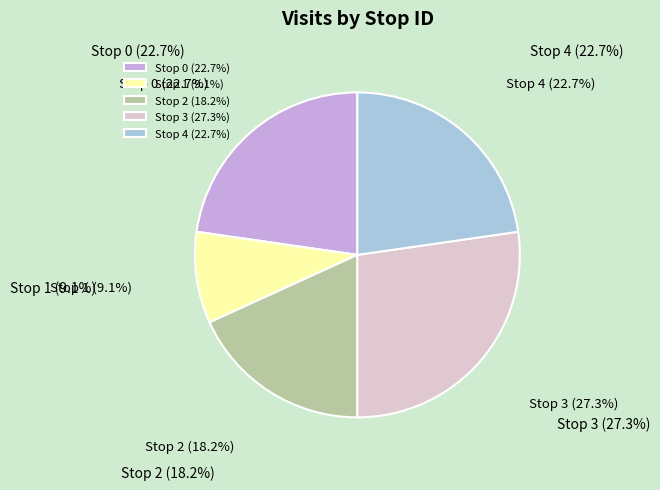

What percentage do Stop 2 (18.2%) and Stop 1 (9.1%) together represent?

27.3%